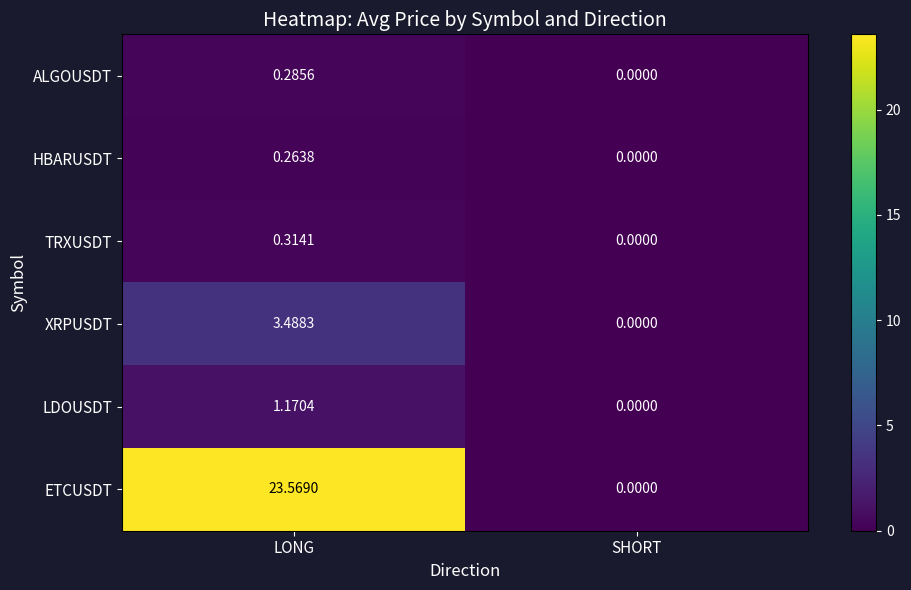

At how many categories does at least one series exceed 20?

1